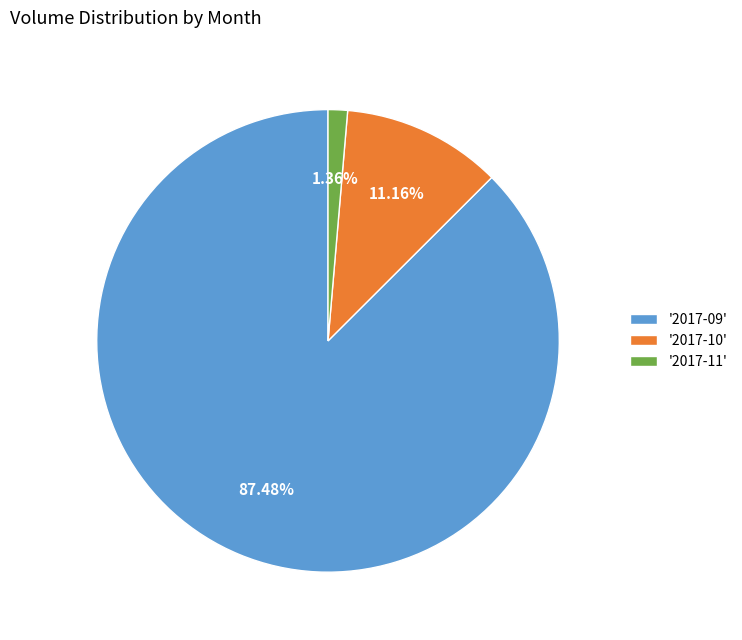

Is the sum of '2017-09' and '2017-11' greater than half?

Yes